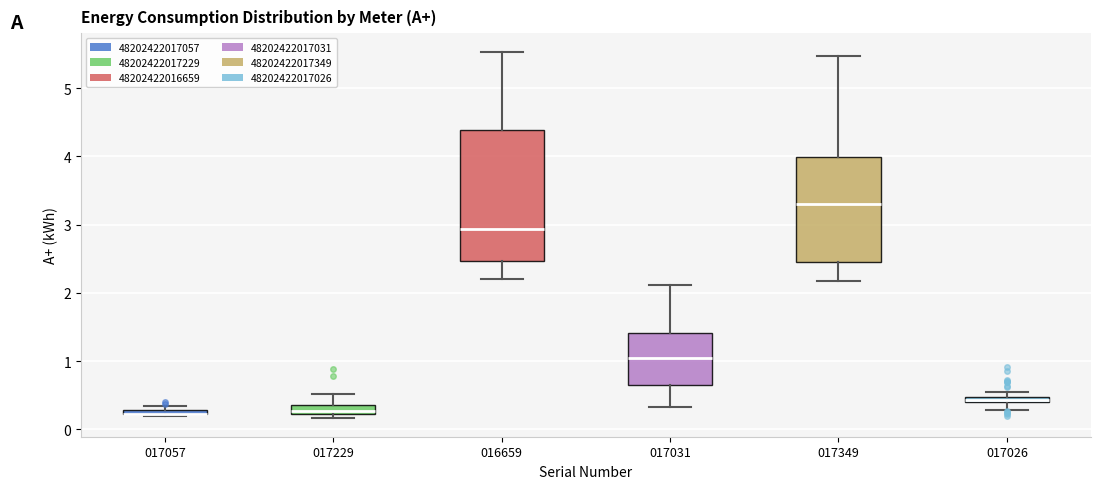

Comparing the boxes themselves (not the whiskers), which one is the tallest?

016659